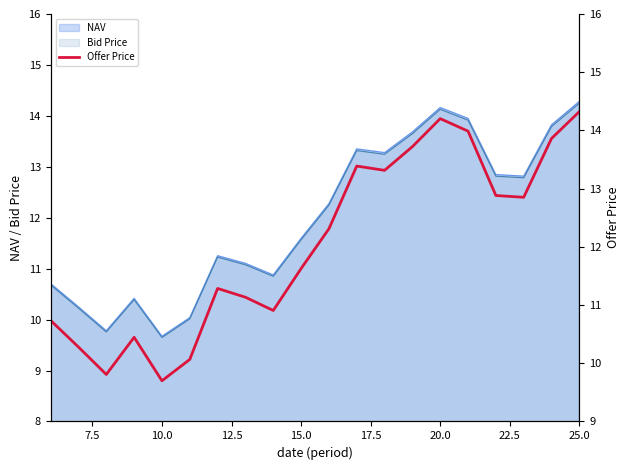

Is it true that Bid Price equals 14.1 at 20.0?

True